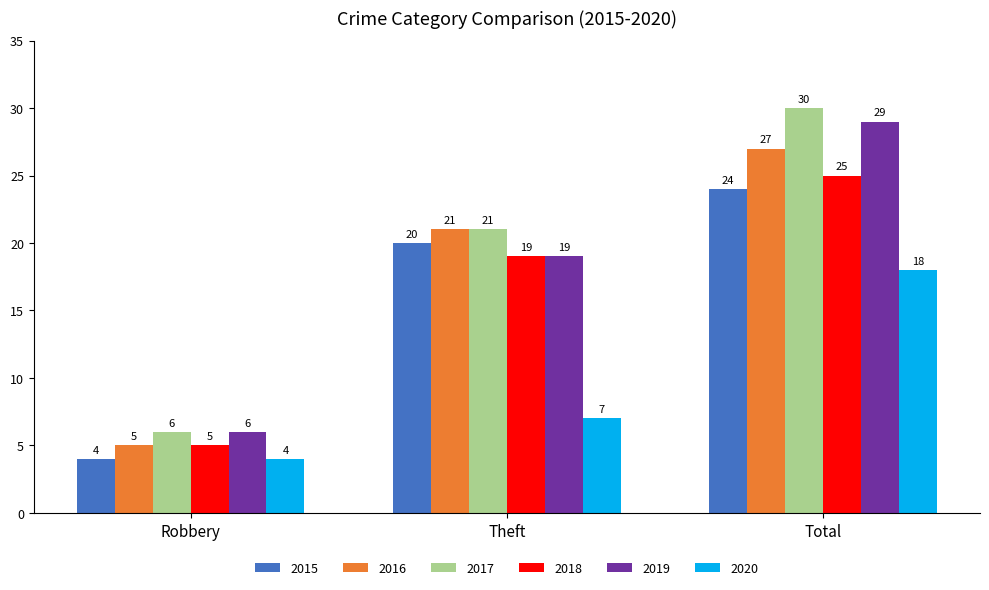

Is it true that 2017 equals 21 at Theft?

True